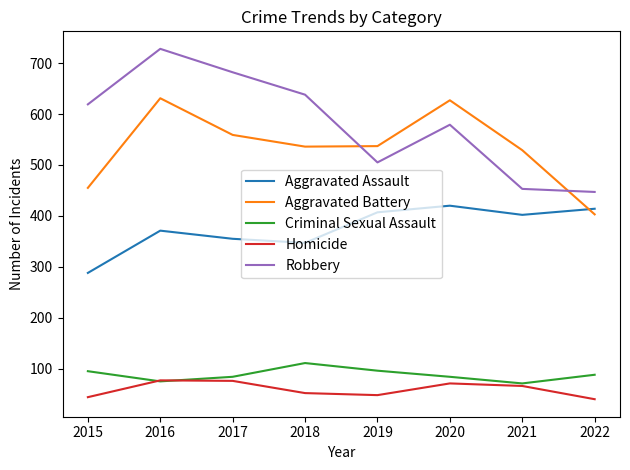

True or false: Aggravated Assault and Aggravated Battery intersect in this chart.

True